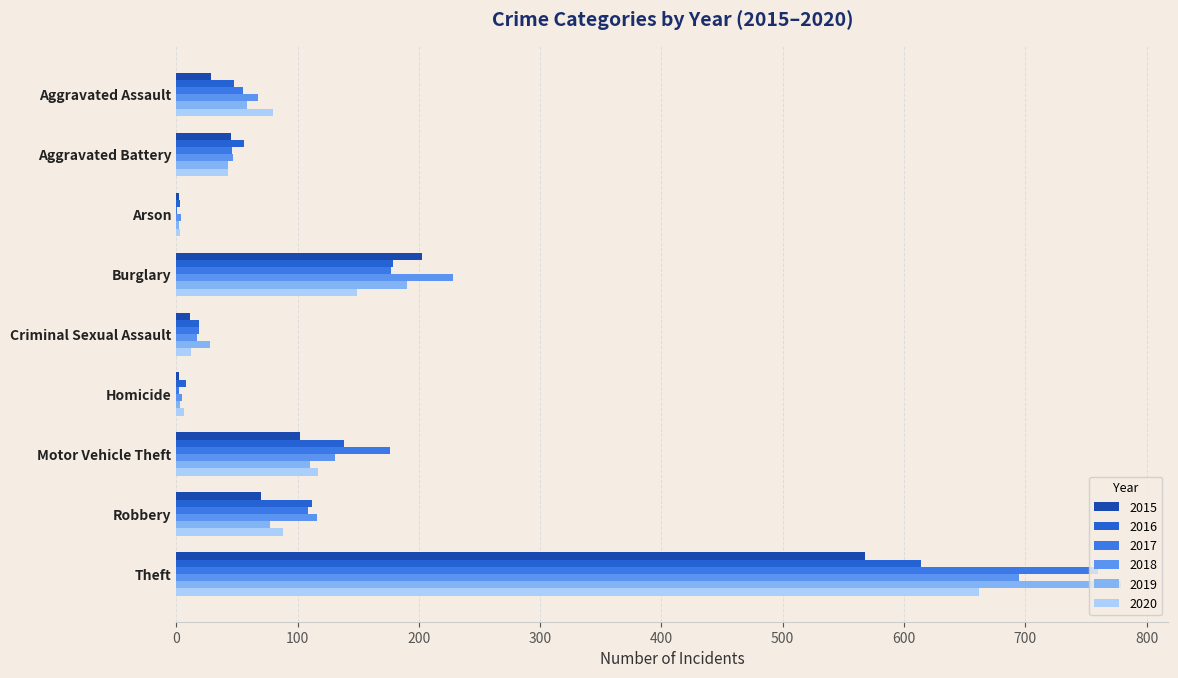

List the labels in order of 2019 value, largest first.

Theft, Burglary, Motor Vehicle Theft, Robbery, Aggravated Assault, Aggravated Battery, Criminal Sexual Assault, Homicide, Arson